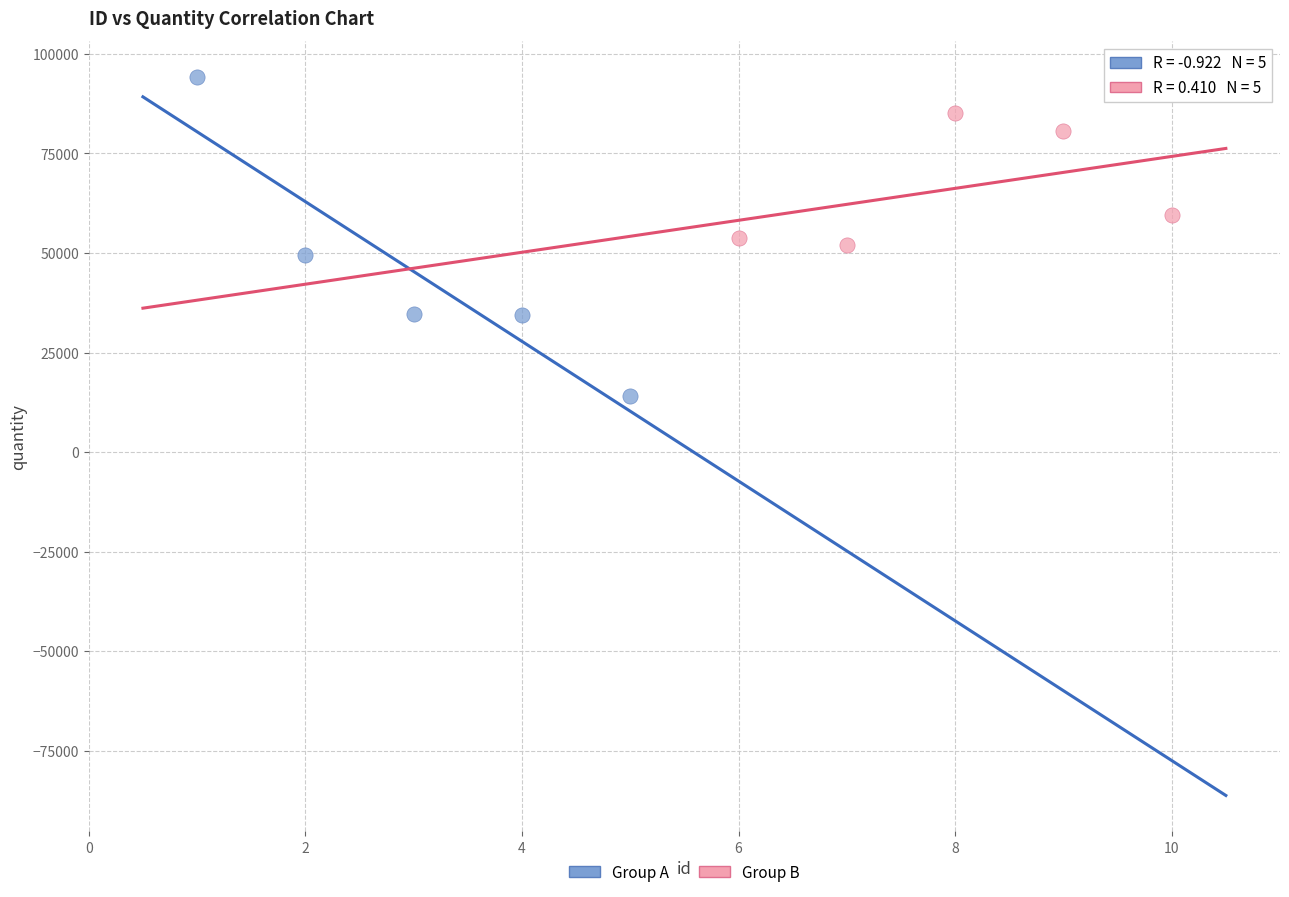

Which series reaches the minimum Y coordinate?

Group A